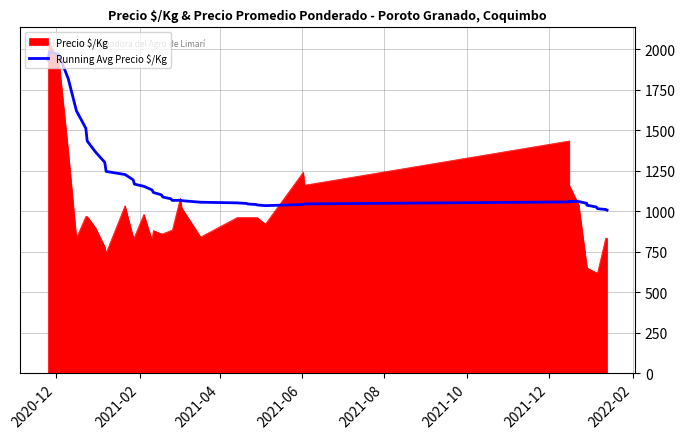

At which label does the data first exceed 1066?

2020-12